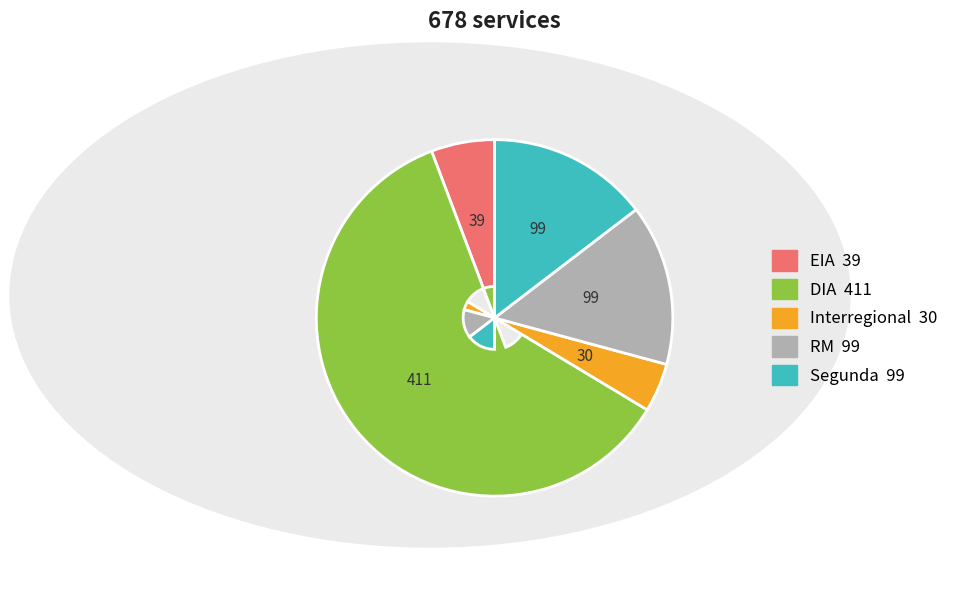

What is the ratio of the value at Segunda to the value at RM?

1.0